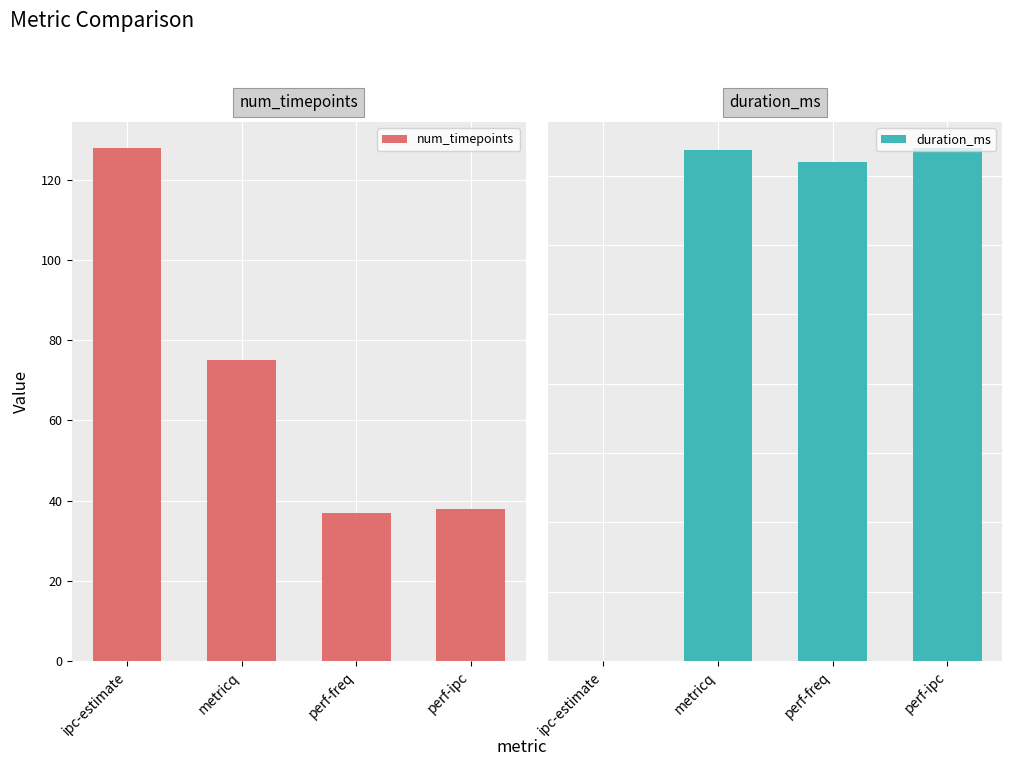

What is the label of the 1st bar from the right?

perf-ipc